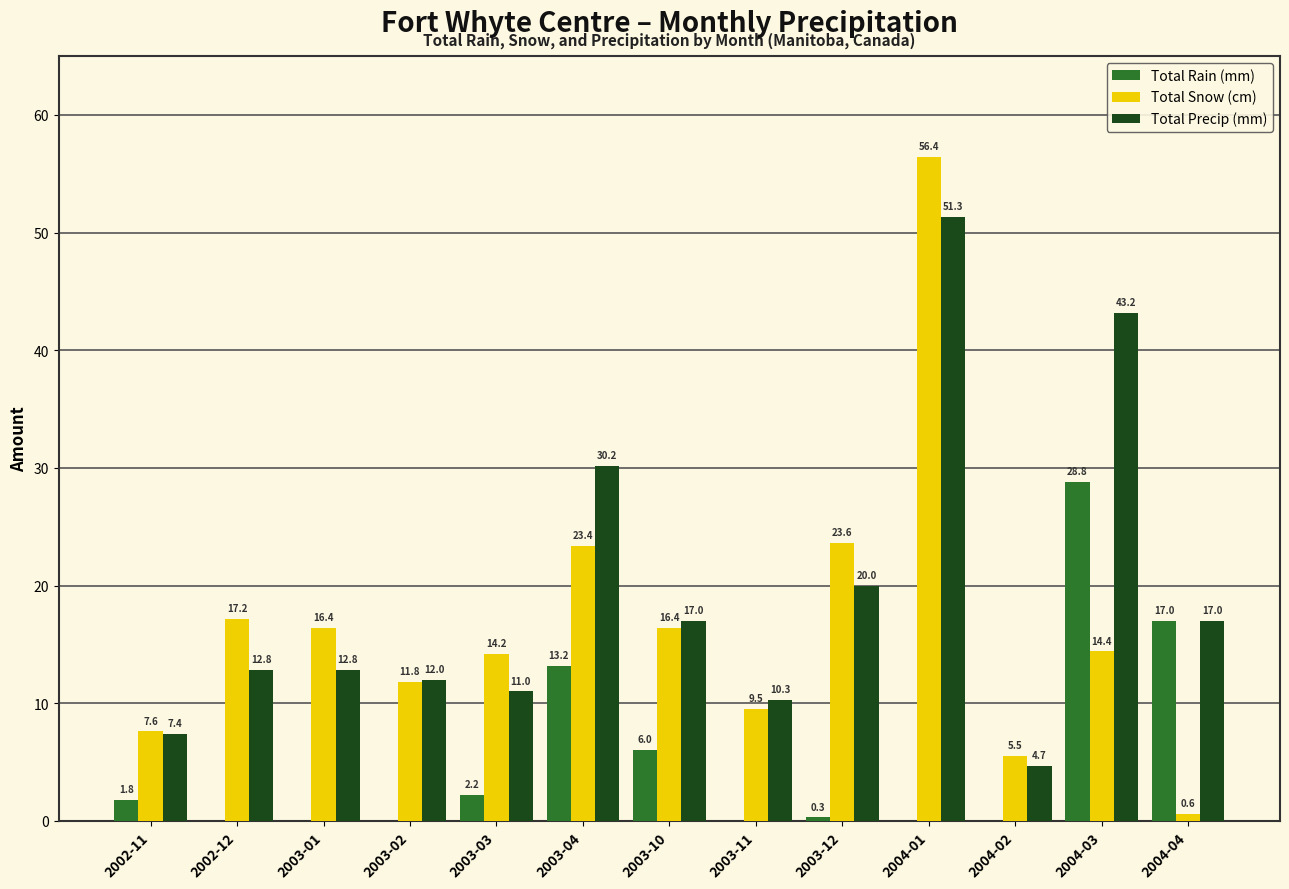

At which category is the sum across all series the highest?

2004-01